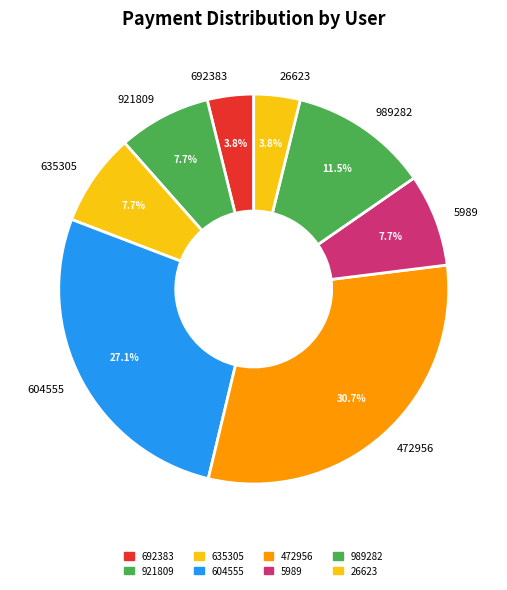

What is the ratio of the value at 26623 to the value at 692383?

1.0